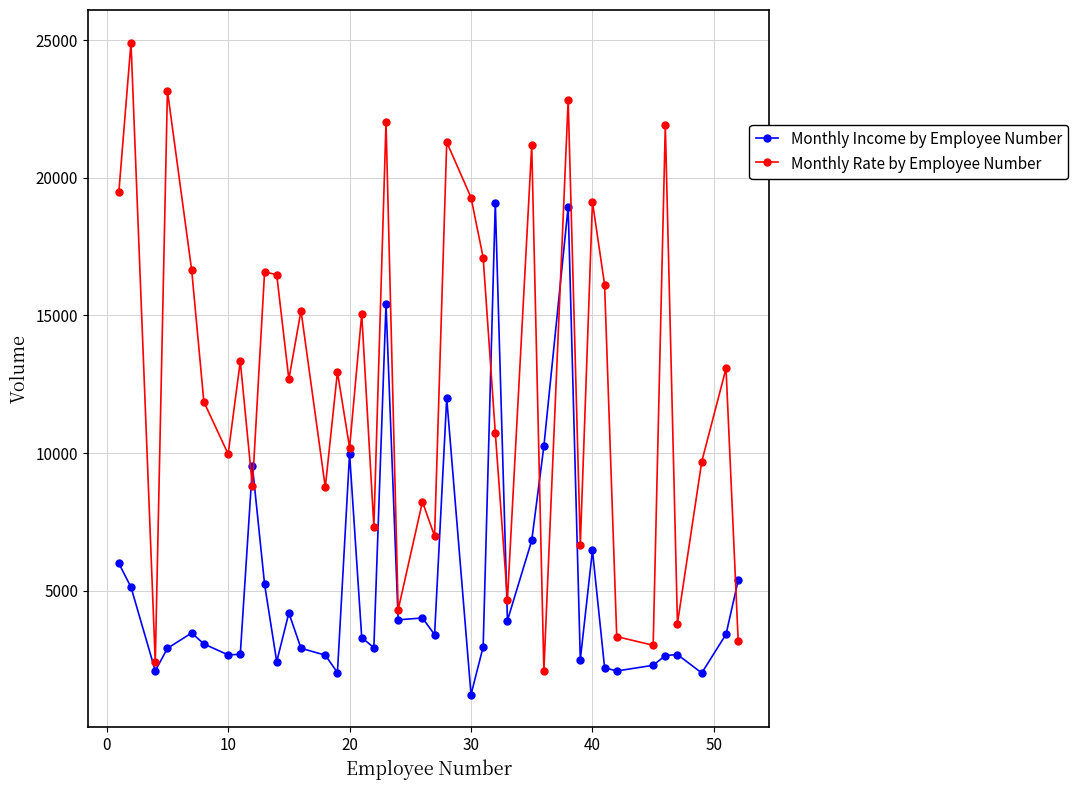

List the series in order of their overall mean, highest first.

Monthly Rate by Employee Number, Monthly Income by Employee Number